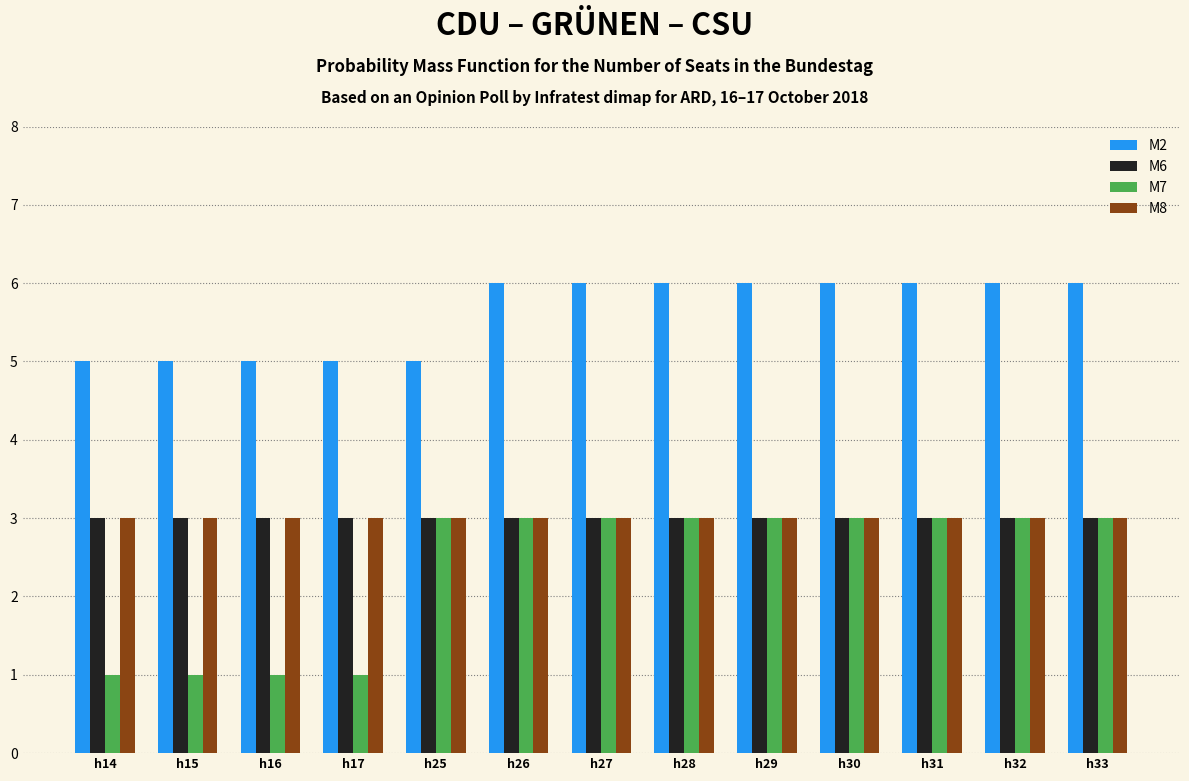

What is the sum of all M2 values?

73